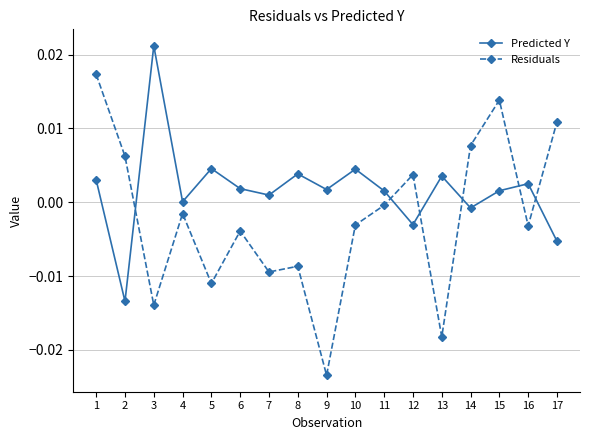

At which label does Residuals reach its minimum?

9